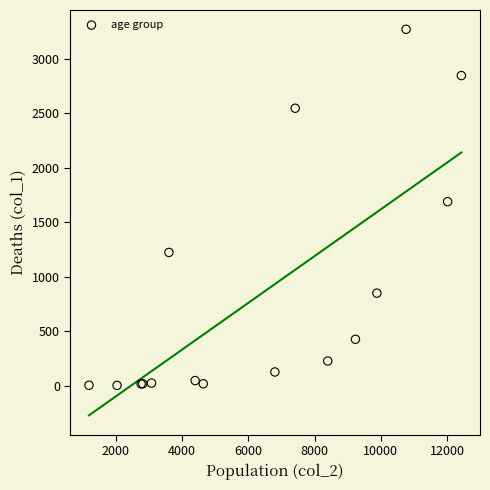

What Y value in the scatter plot is closest to 1638?

1690